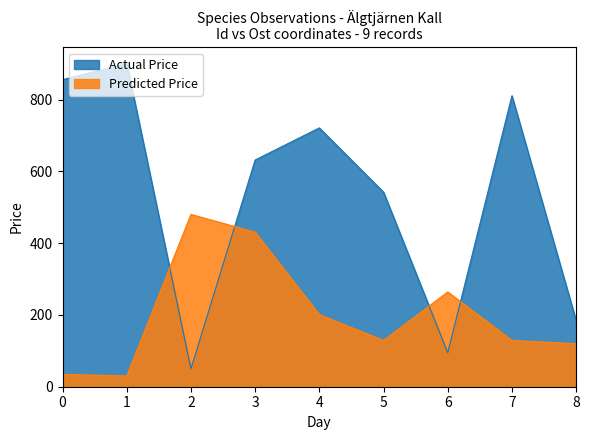

List the series in order of their peak value, lowest first.

Predicted Price, Actual Price